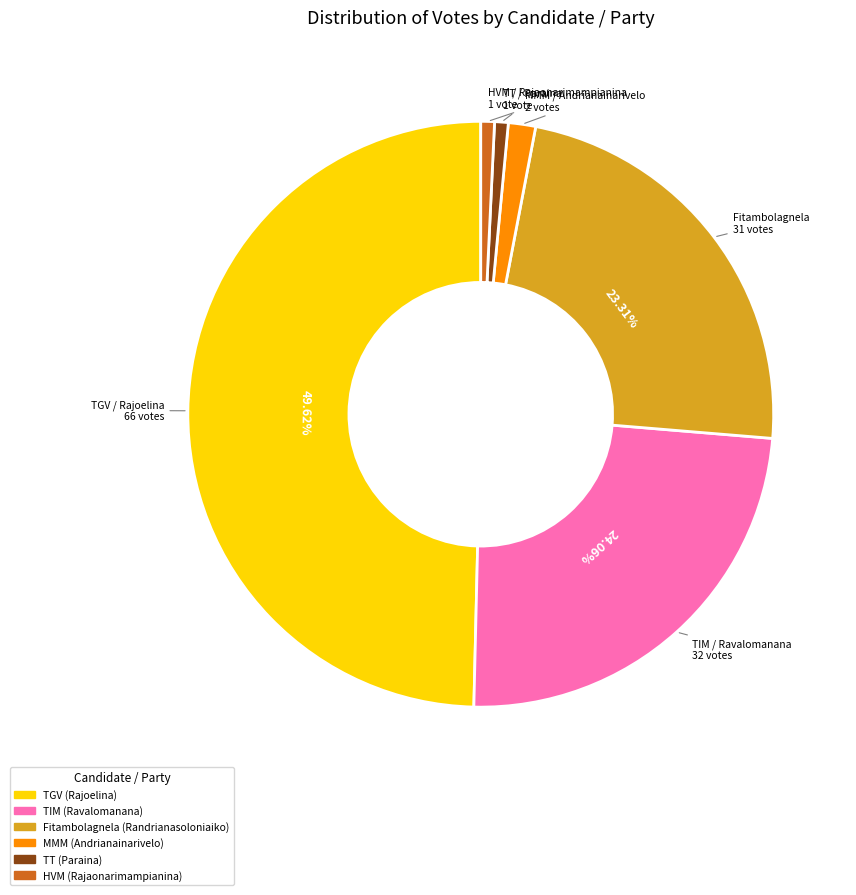

Which category has the biggest portion of the pie?

TGV (Rajoelina)